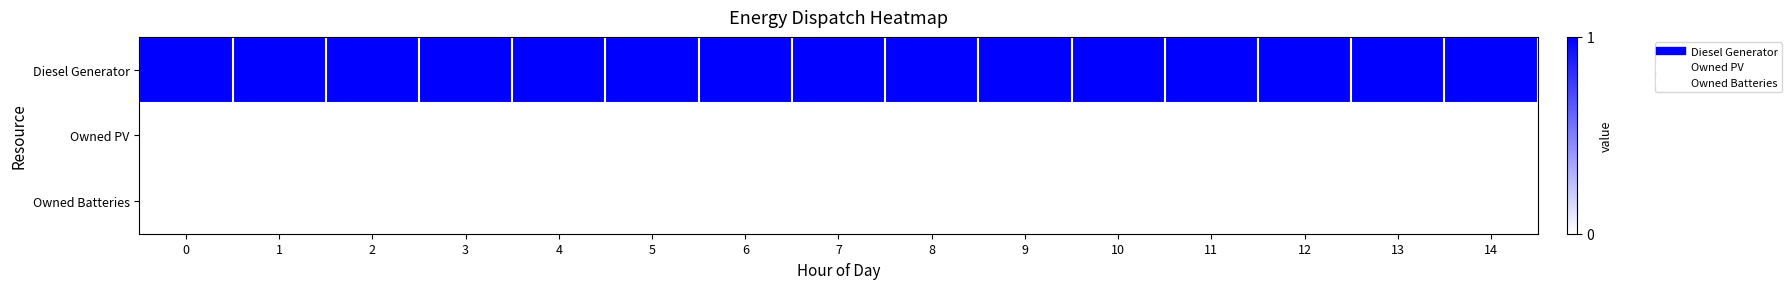

At 8, list the series in order from smallest to largest.

Owned PV, Owned Batteries, Diesel Generator